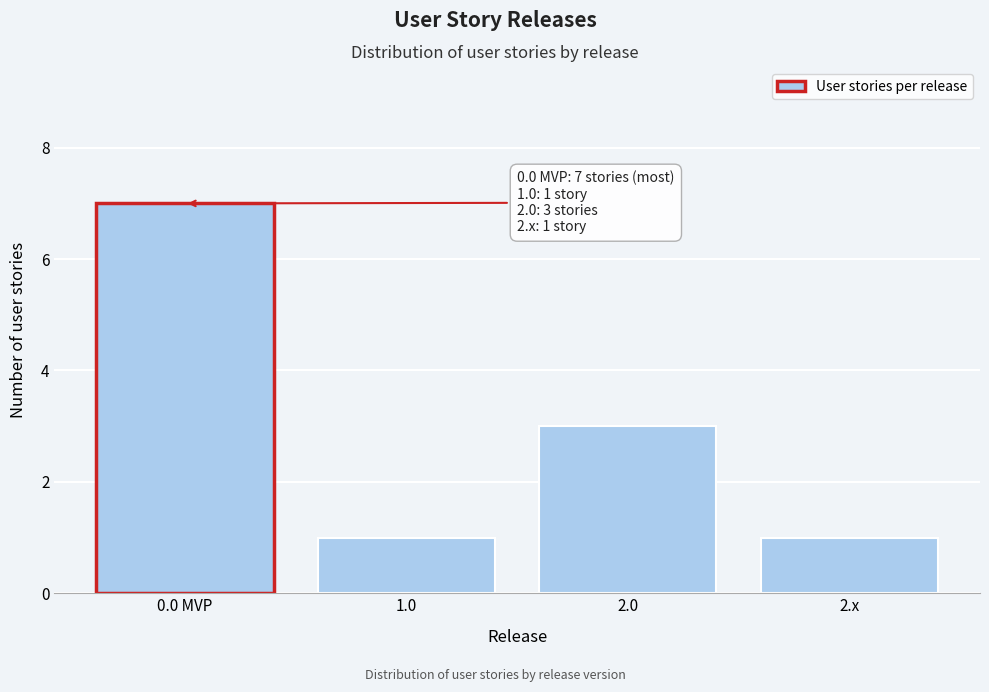

Reading right to left, what are all the values shown in this chart?

1	3	1	7